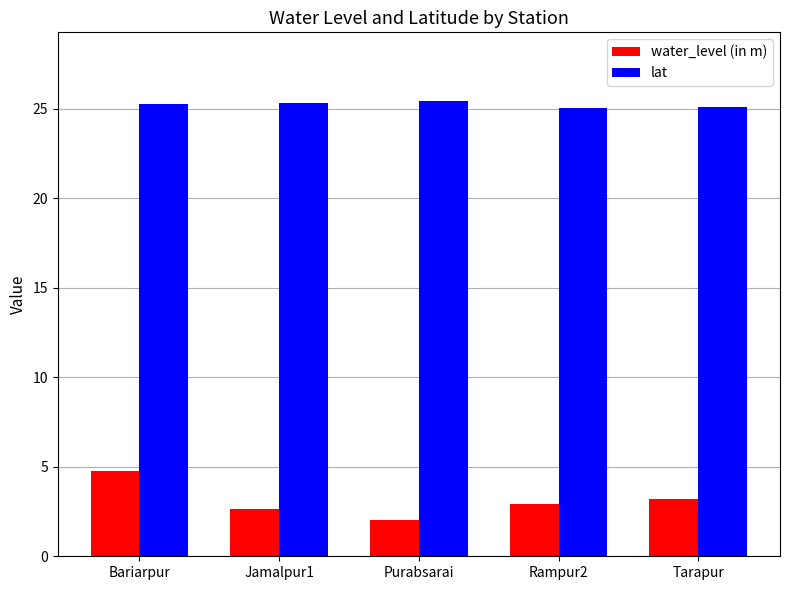

What is the minimum value for lat?

25.0